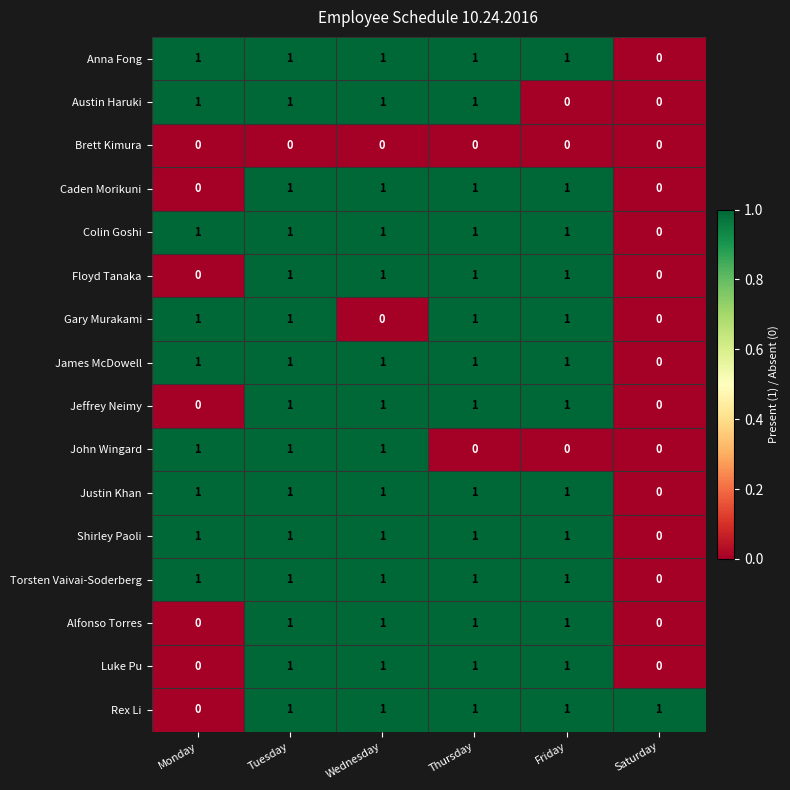

The Floyd Tanaka series shows 1 at Friday. True or false?

True